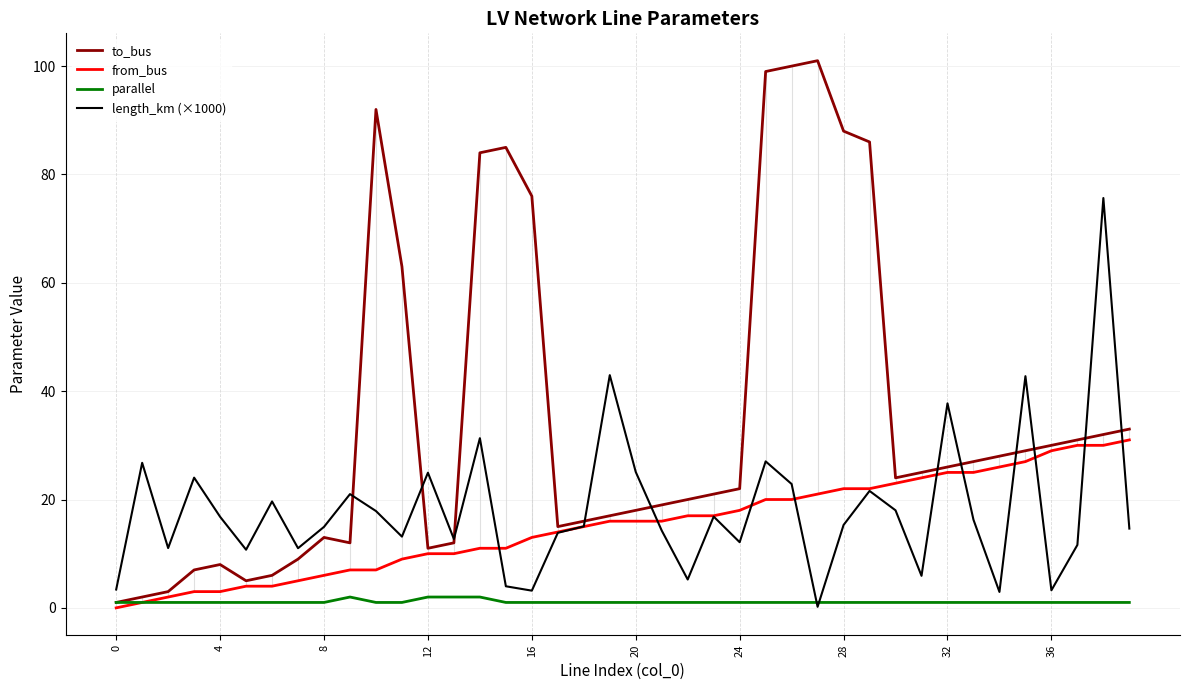

List the series in order of their peak value, lowest first.

parallel, from_bus, length_km (×1000), to_bus